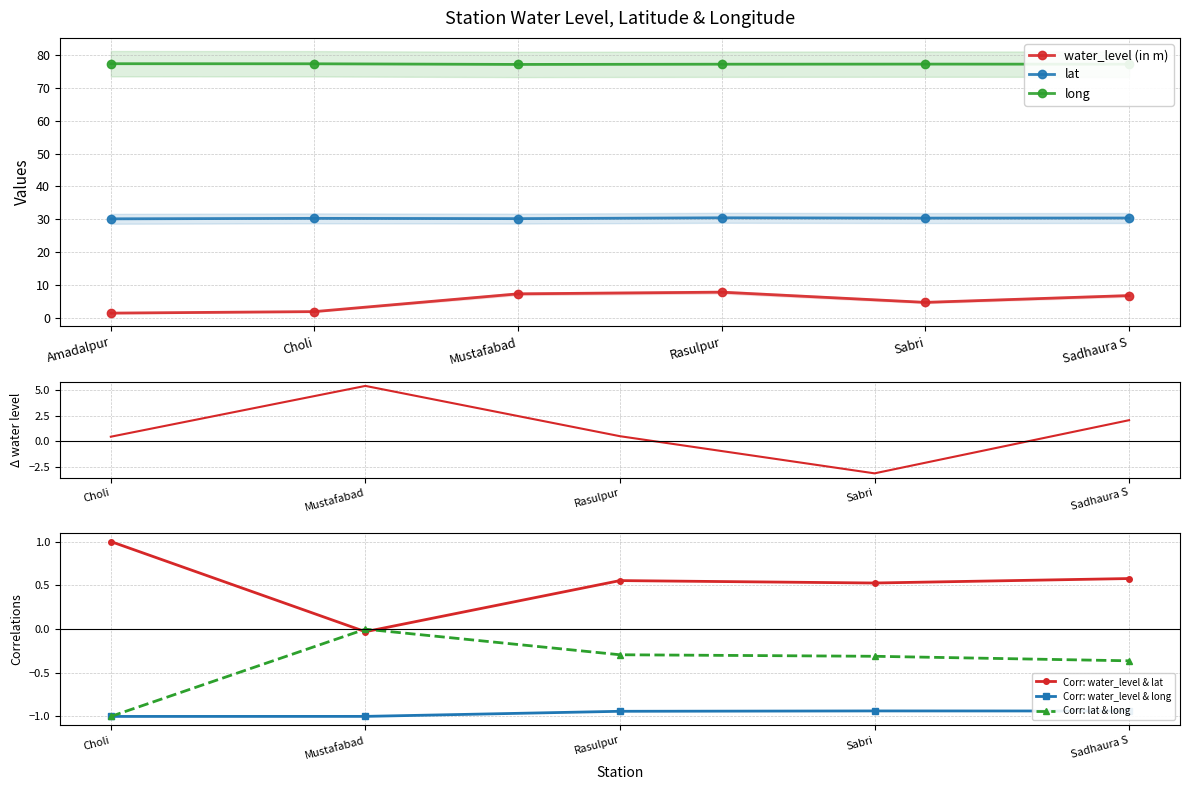

At Choli, list the series in order from largest to smallest.

long, lat, water_level (in m)